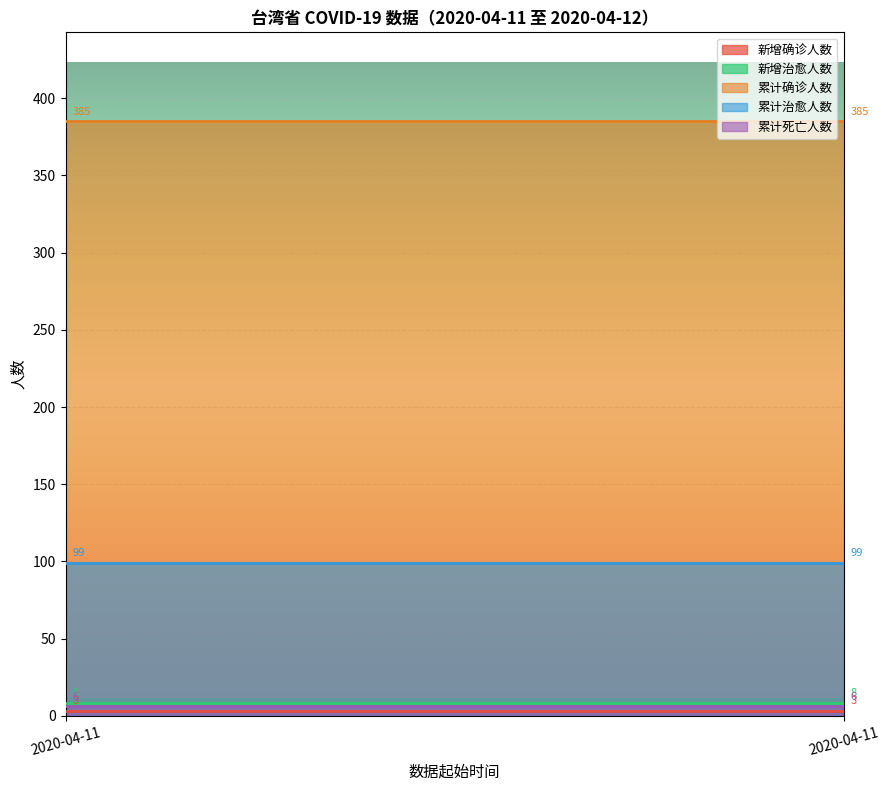

Which series has the largest range (max minus min)?

新增确诊人数